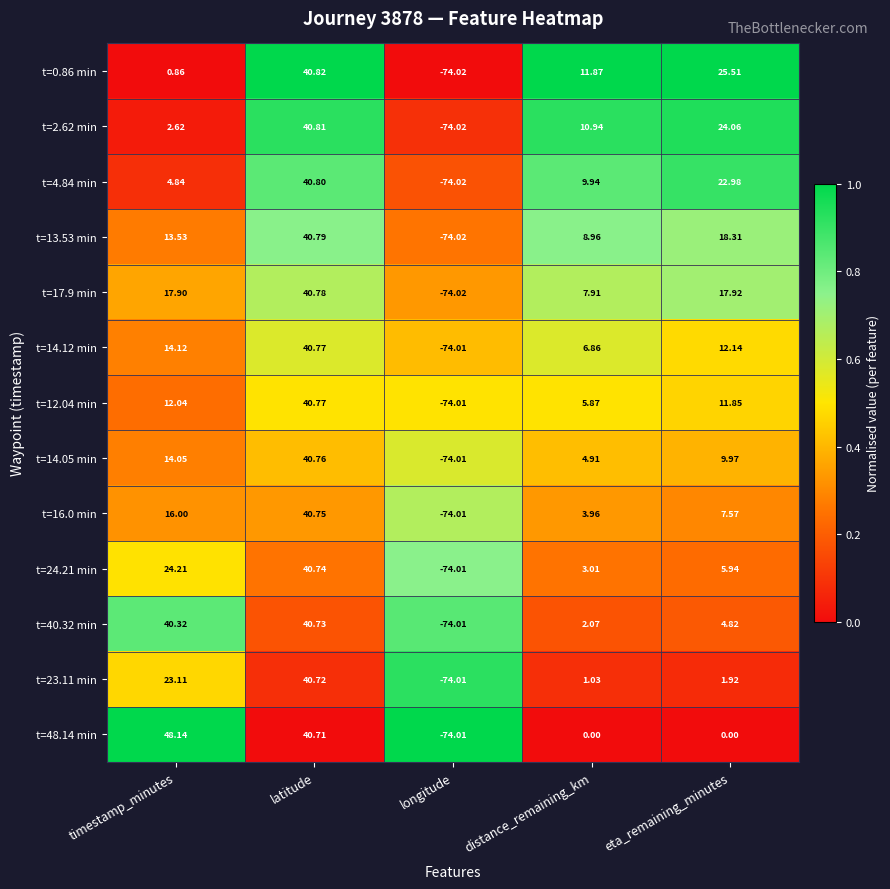

At which label does t=23.11 min reach its peak?

latitude